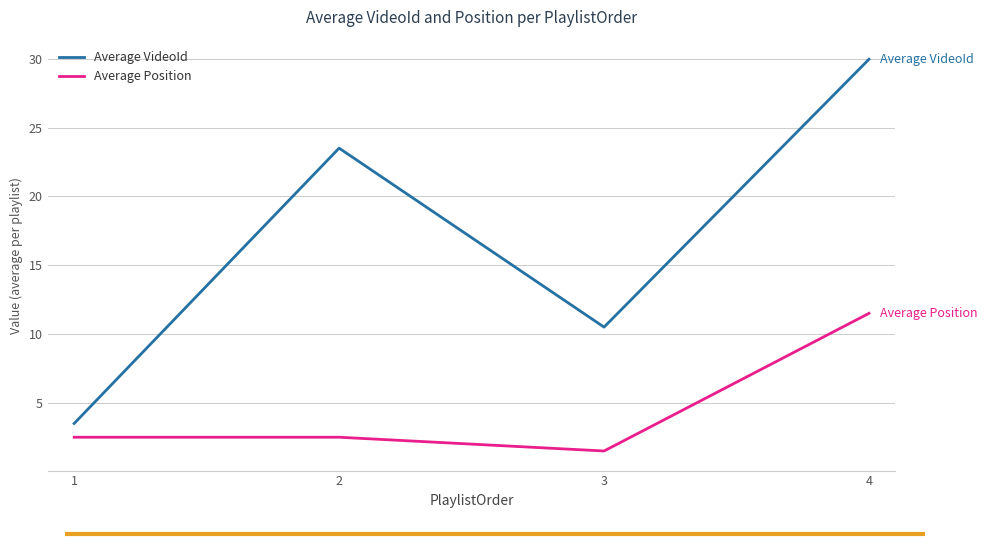

How many categories are shown in the chart?

4